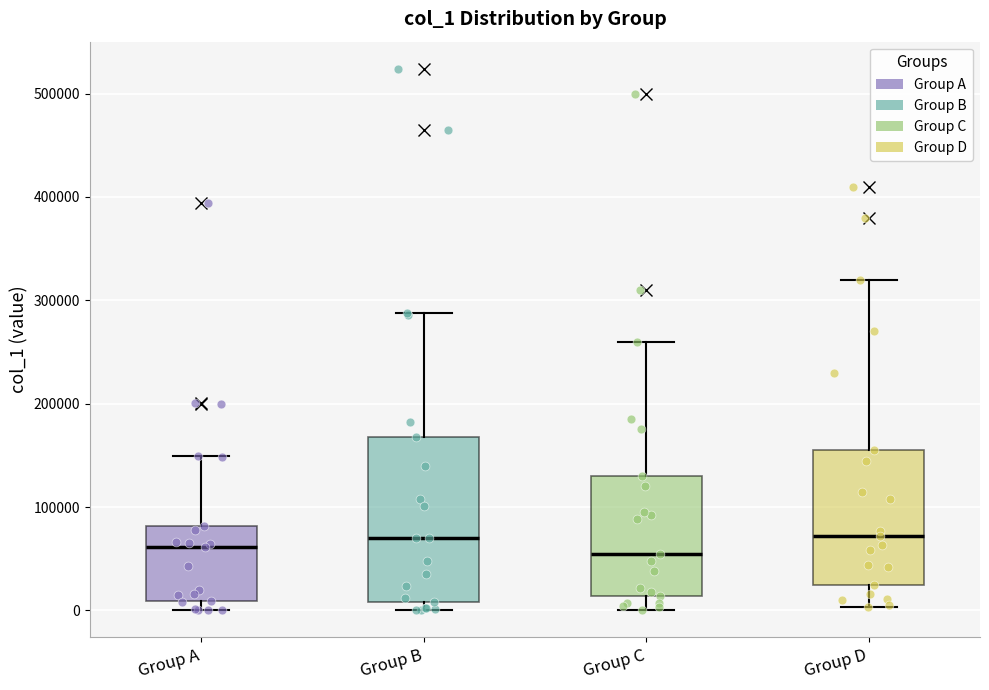

Reading left to right, transcribe this box plot: for each box, give where its median line is, the range the box spans, and where its two whiskers end, as read against the y-axis. The values are not printed on the chart, so give them approximately, as read against the axis.

Group A: median 60000, box 10000 to 80000, whiskers 0 to 150000
Group B: median 70000, box 10000 to 170000, whiskers 0 to 290000
Group C: median 60000, box 10000 to 130000, whiskers 0 to 260000
Group D: median 70000, box 30000 to 160000, whiskers 0 to 320000